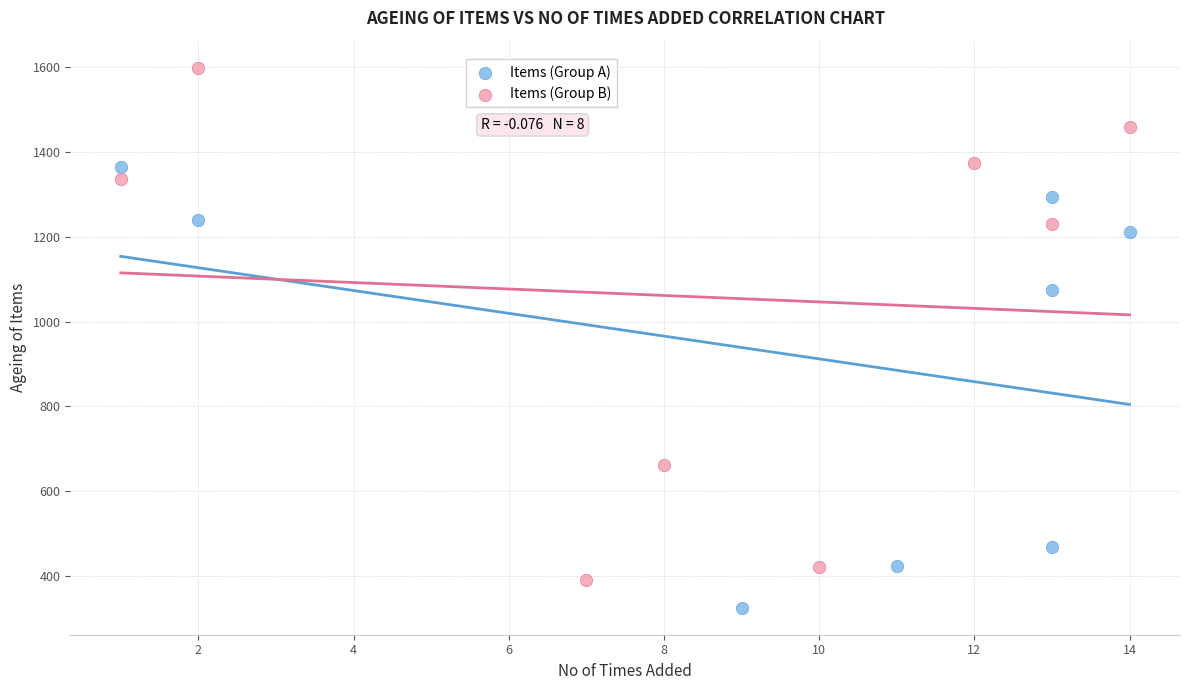

Which series contains the lowest Y value?

Items (Group A)